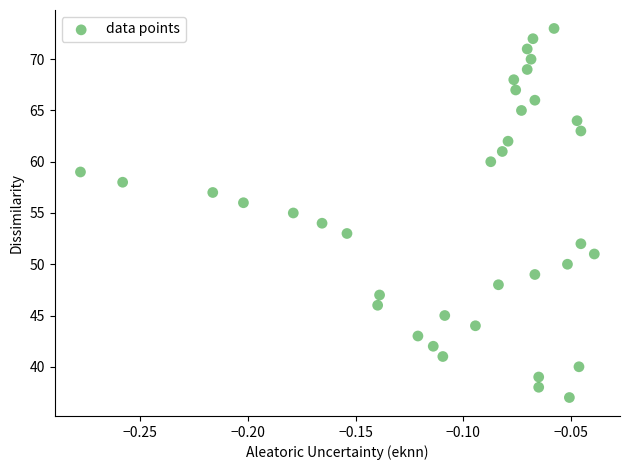

What is the range of Y values (max minus min)?

36